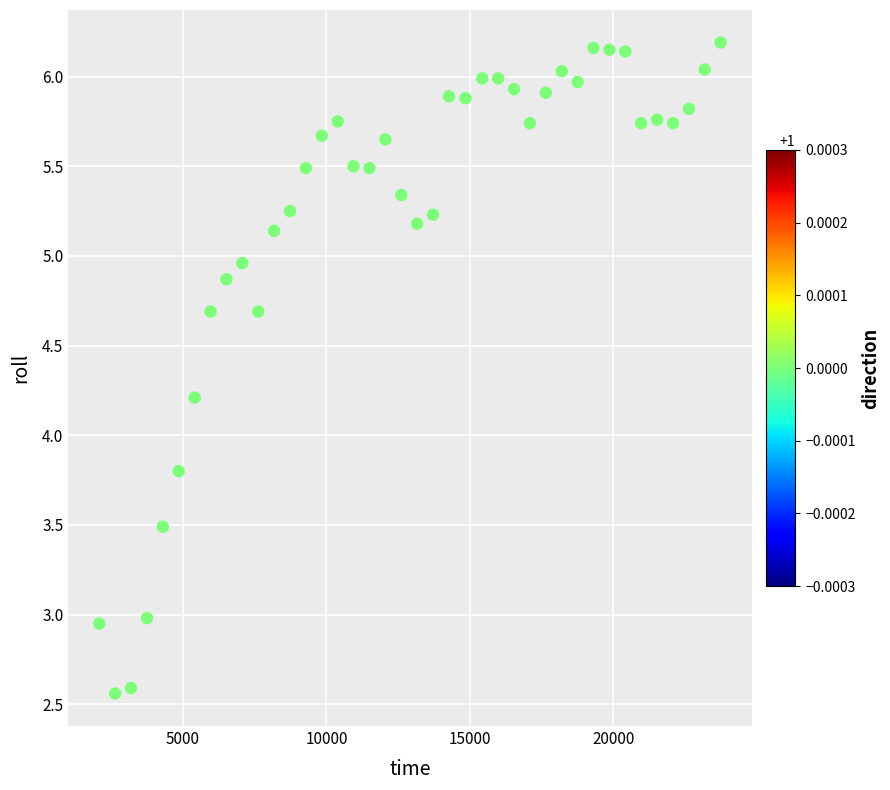

What is the range of X values (max minus min)?

21660.0